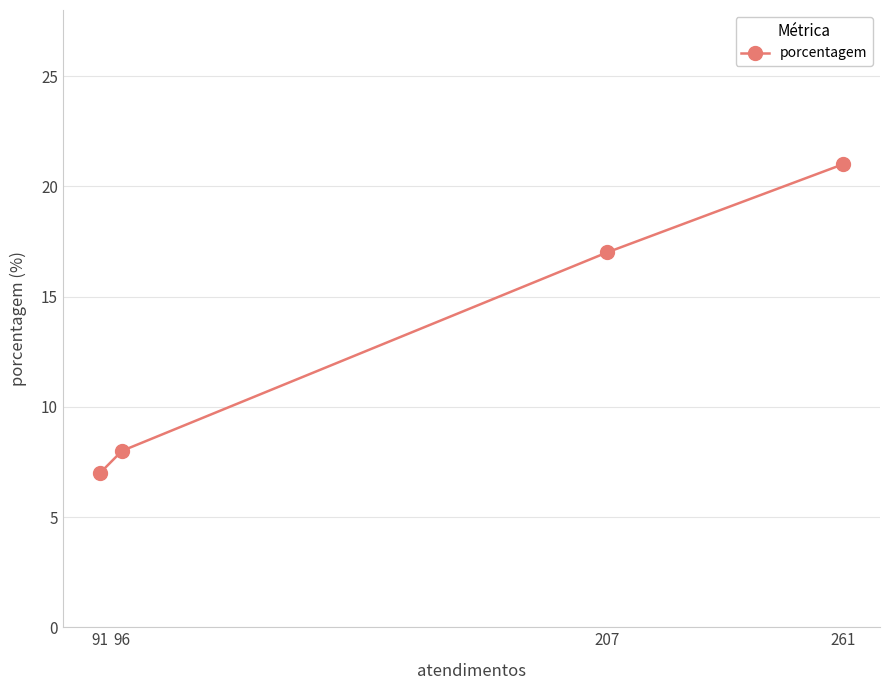

How many lines are shown in the chart?

1